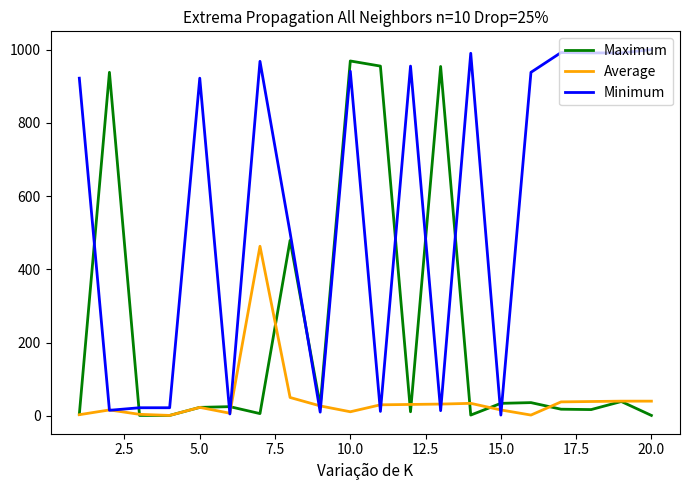

What is the maximum value shown in the chart?

1000